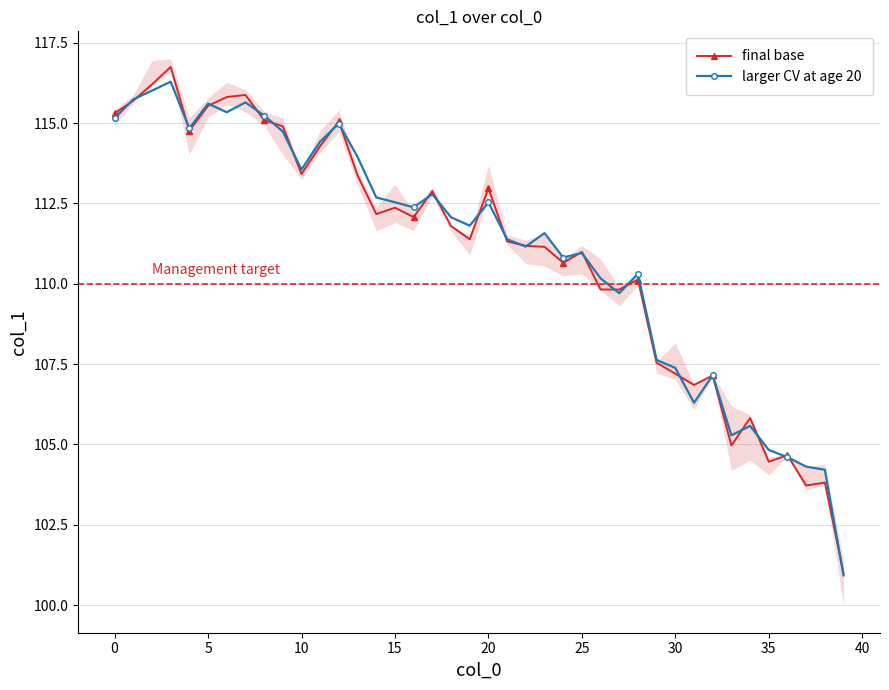

True or false: final base has more than 2 interior local peaks.

True